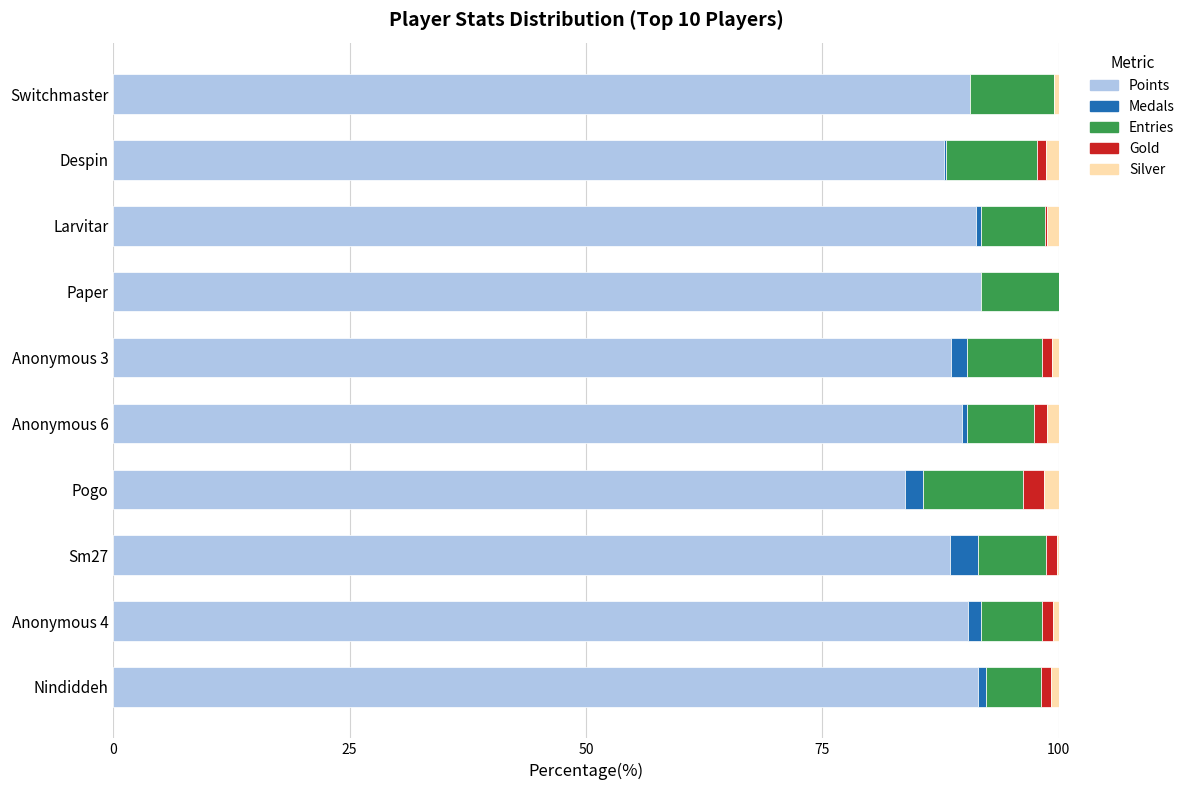

What is the highest value of the Points series?

91.8